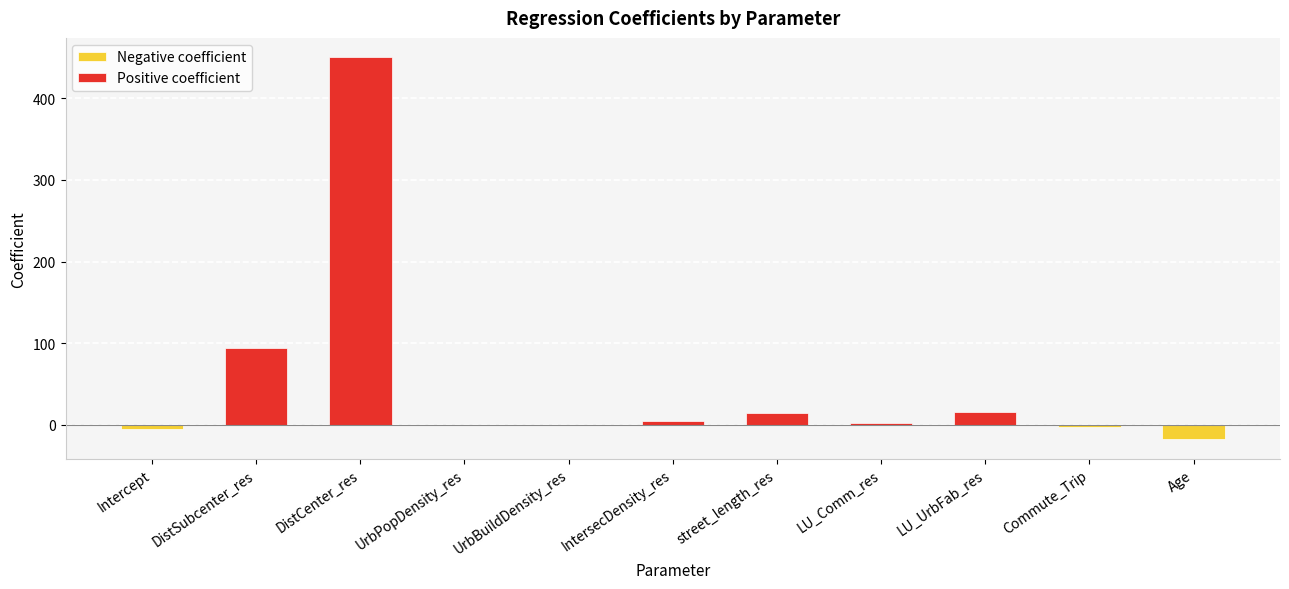

True or false: the data shows 1.8 at LU_Comm_res.

True